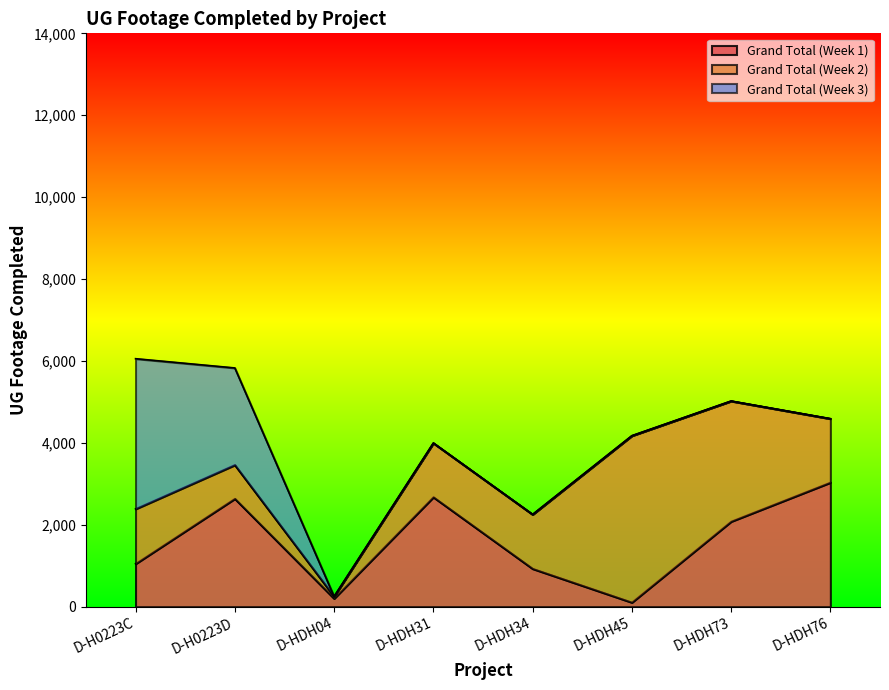

Reading left to right, what are all the values shown in this chart?

Grand Total (Week 1): D-H0223C=1049	D-H0223D=2639	D-HDH04=202	D-HDH31=2677	D-HDH34=929	D-HDH45=106	D-HDH73=2082	D-HDH76=3035
Grand Total (Week 2): D-H0223C=1339	D-H0223D=823	D-HDH04=47	D-HDH31=1319	D-HDH34=1324	D-HDH45=4069	D-HDH73=2940	D-HDH76=1556
Grand Total (Week 3): D-H0223C=3668	D-H0223D=2368	D-HDH04=0	D-HDH31=0	D-HDH34=0	D-HDH45=0	D-HDH73=0	D-HDH76=0